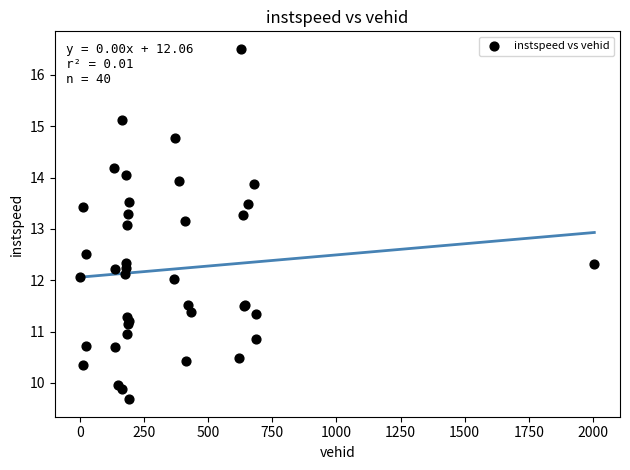

What Y value in the scatter plot is closest to 13?

13.1